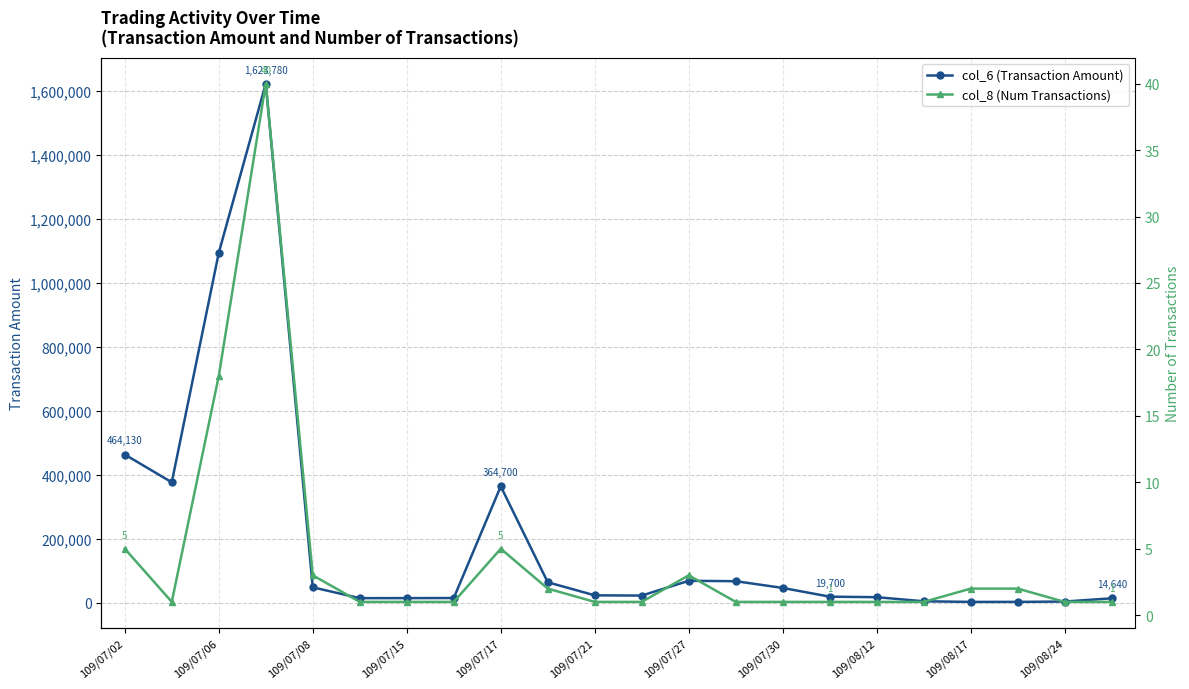

Is it true that col_6 (Transaction Amount) equals 23900 at 109/07/21?

True